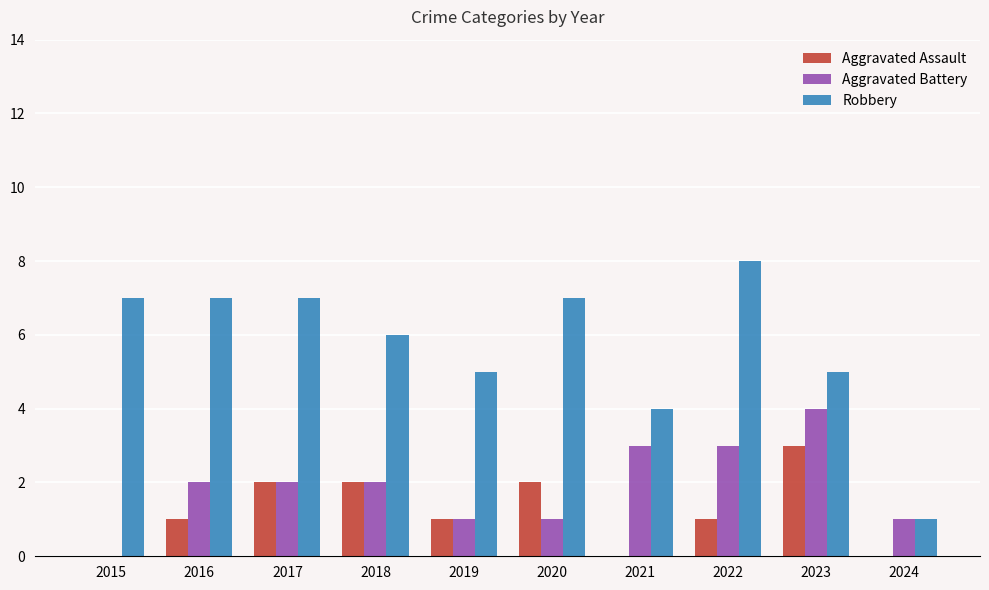

The Robbery series shows 5 at 2023. True or false?

True